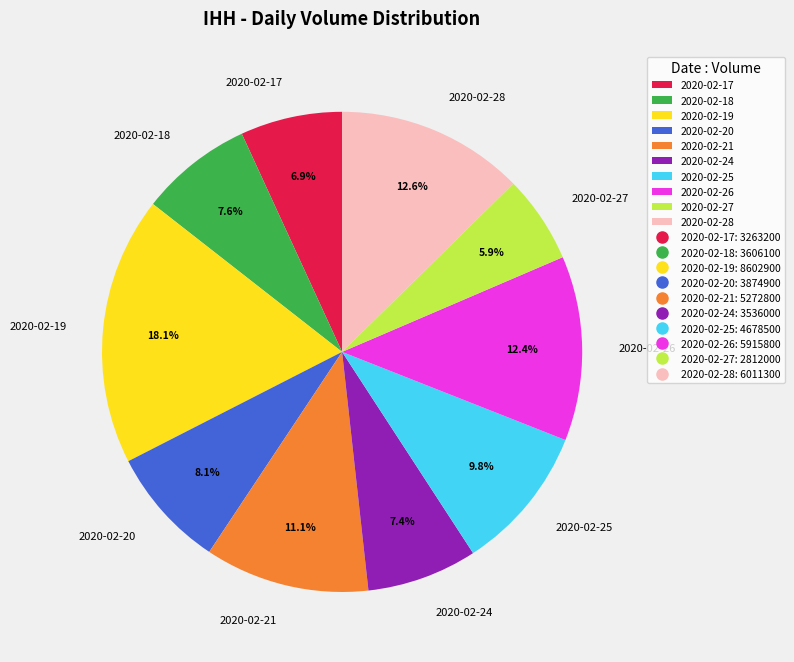

Combined, do 2020-02-17 and 2020-02-21 account for over 50%?

No